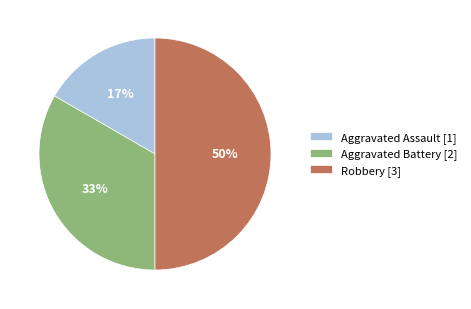

Which category has the smallest portion of the pie?

Aggravated Assault